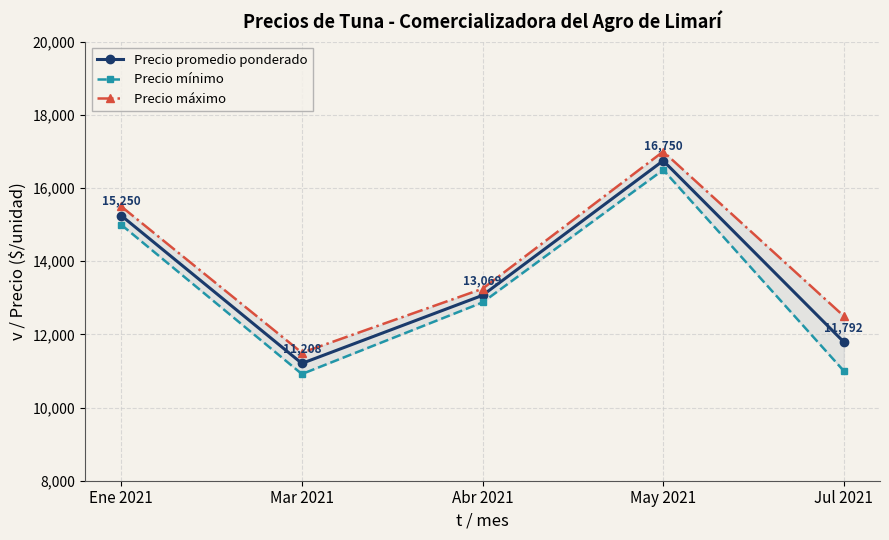

What is the label of the 3rd point from the right?

Abr 2021